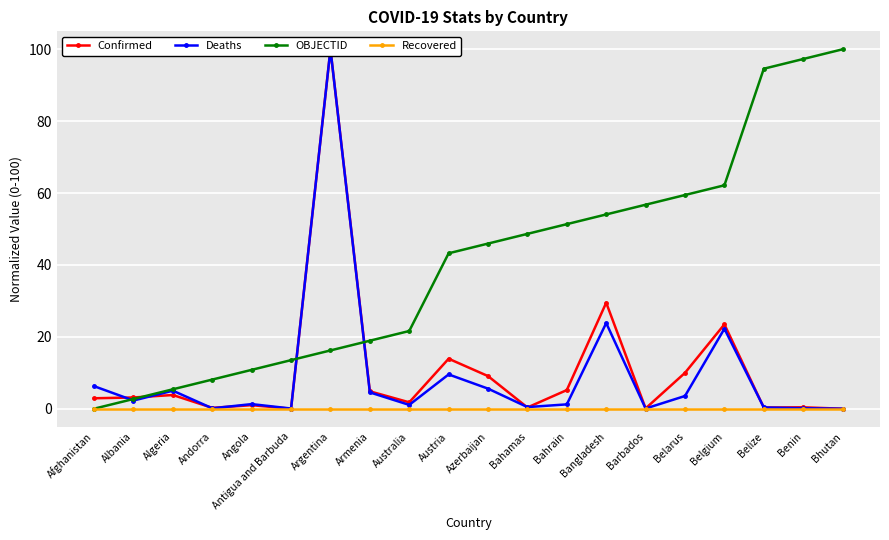

At which category is the sum across all series the highest?

Argentina